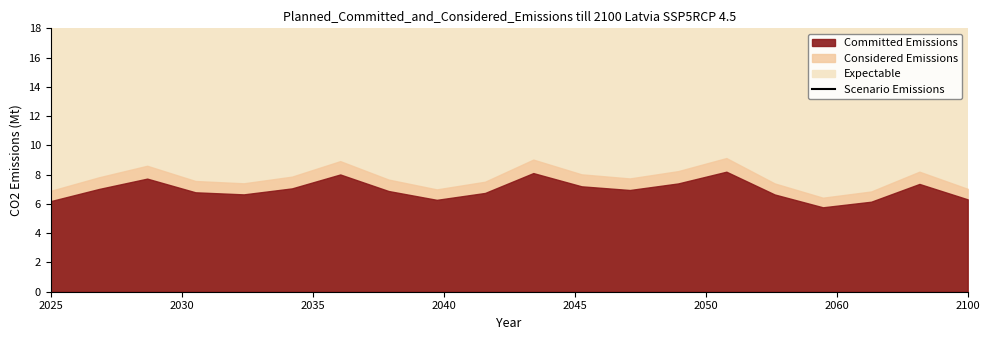

How many points are lower than both their immediate neighbors (excluding endpoints)?

4